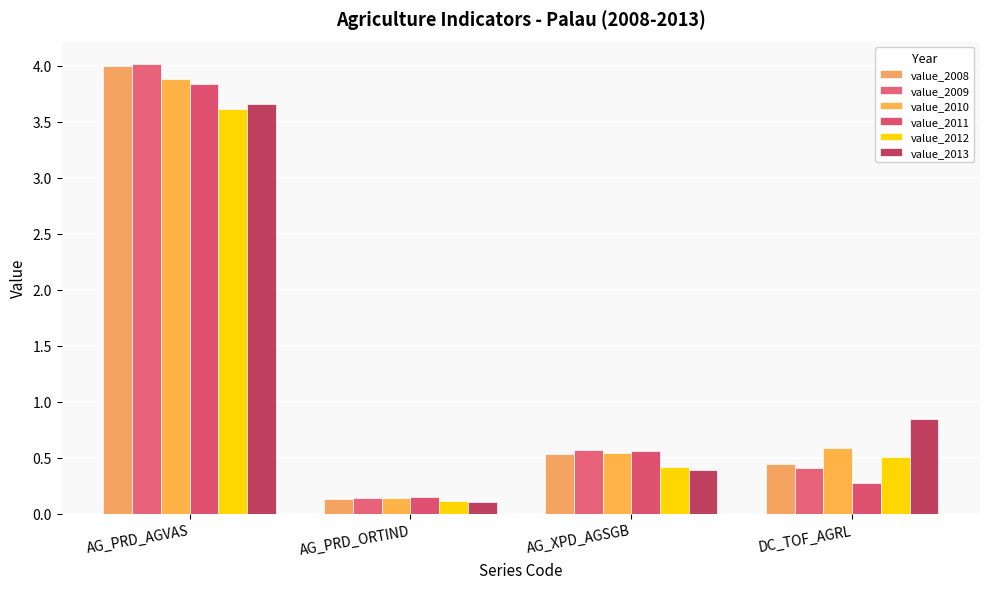

Are the bars horizontal?

No